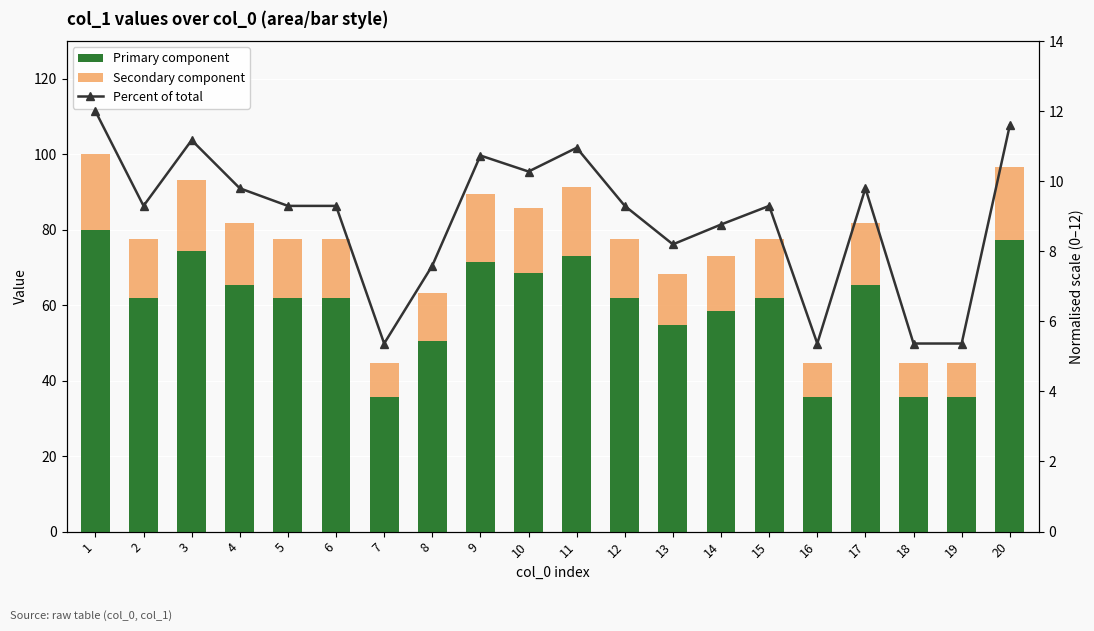

True or false: Secondary component has a value of 20.0 at 1.

True